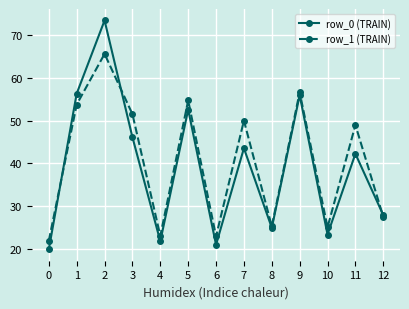

True or false: row_0 (TRAIN) and row_1 (TRAIN) cross at least once.

True